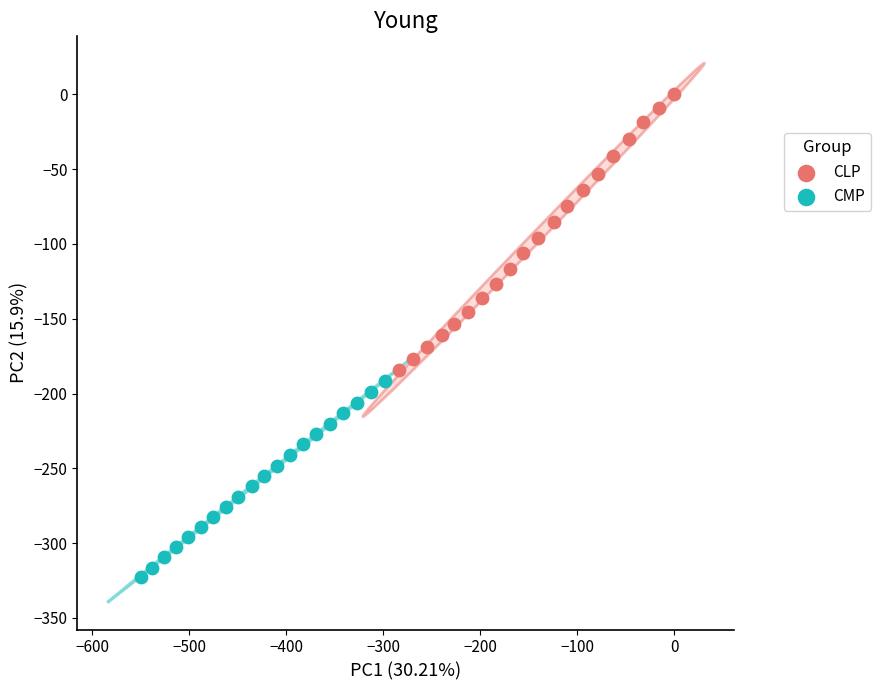

Which series reaches the minimum Y coordinate?

CMP